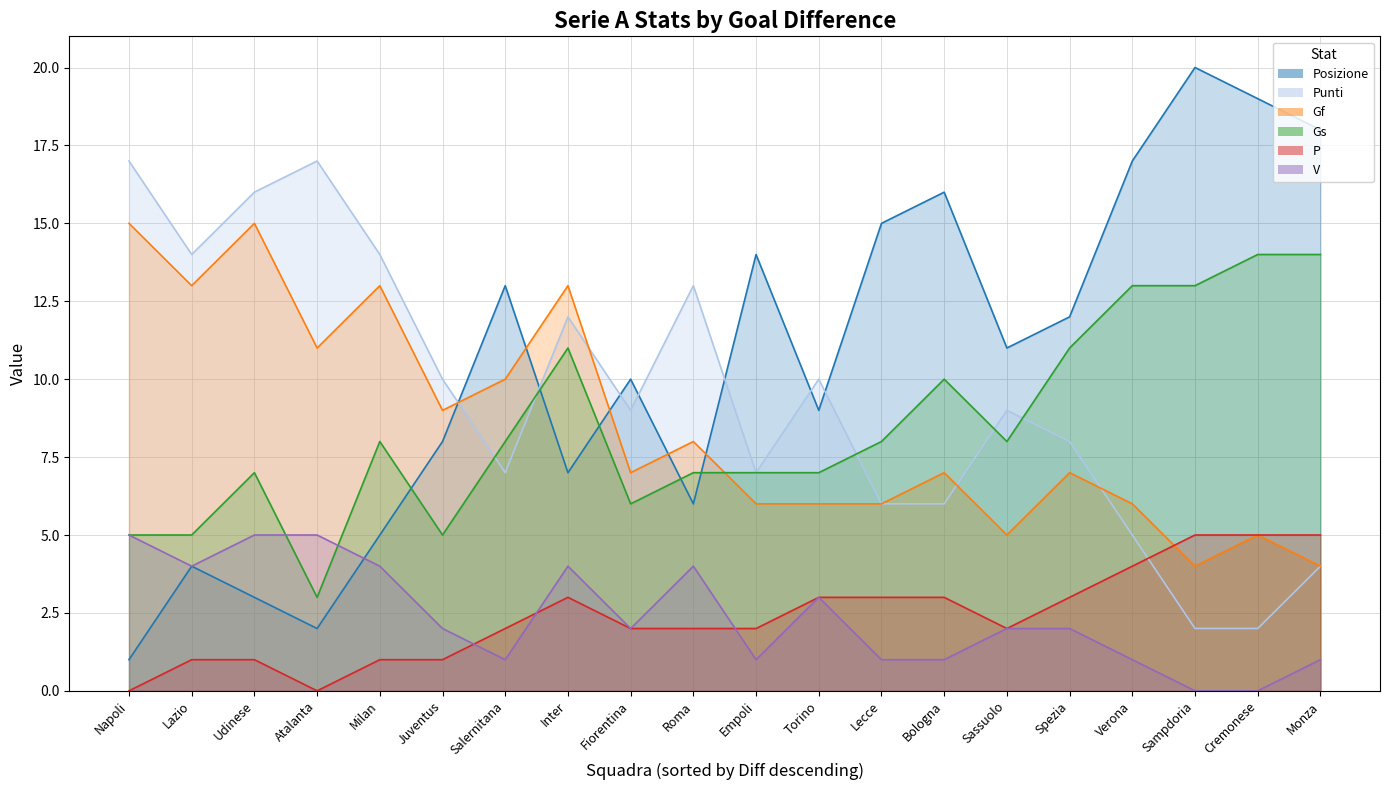

True or false: Posizione and Gs cross at least once.

True